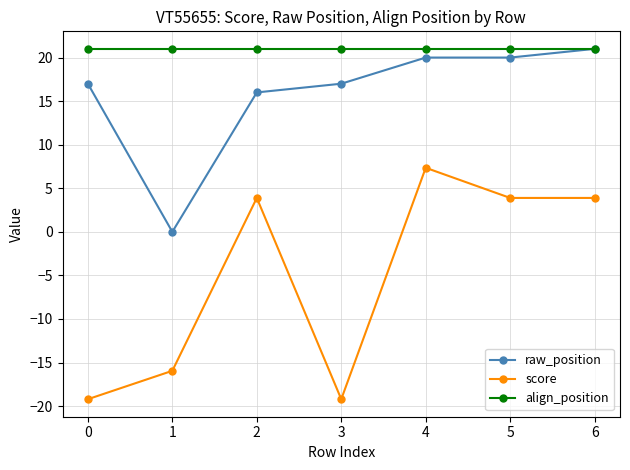

At which label does score first exceed 3?

2